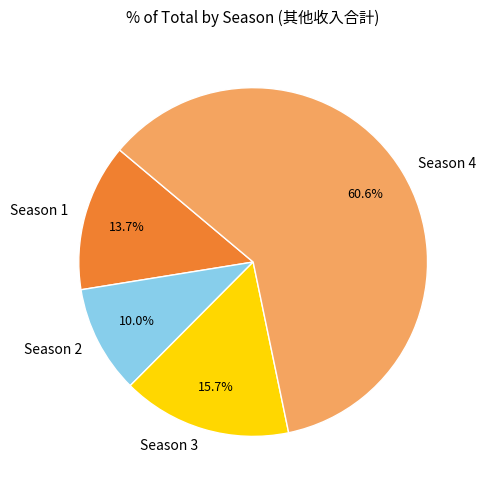

Between Season 2 and Season 4, which is larger?

Season 4